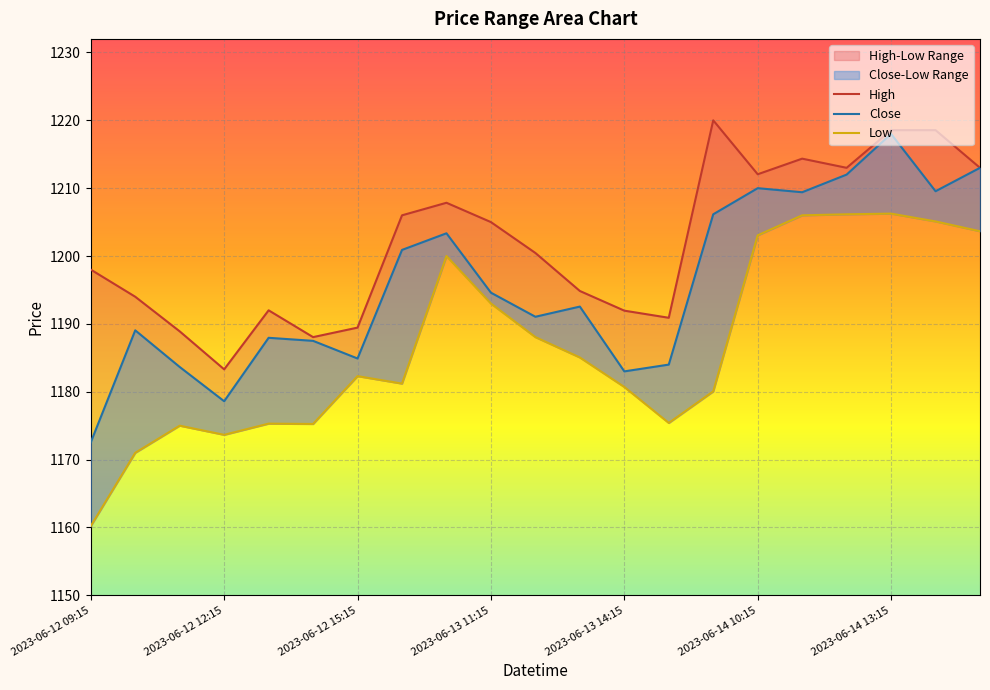

How many interior local valleys does the High series have?

5